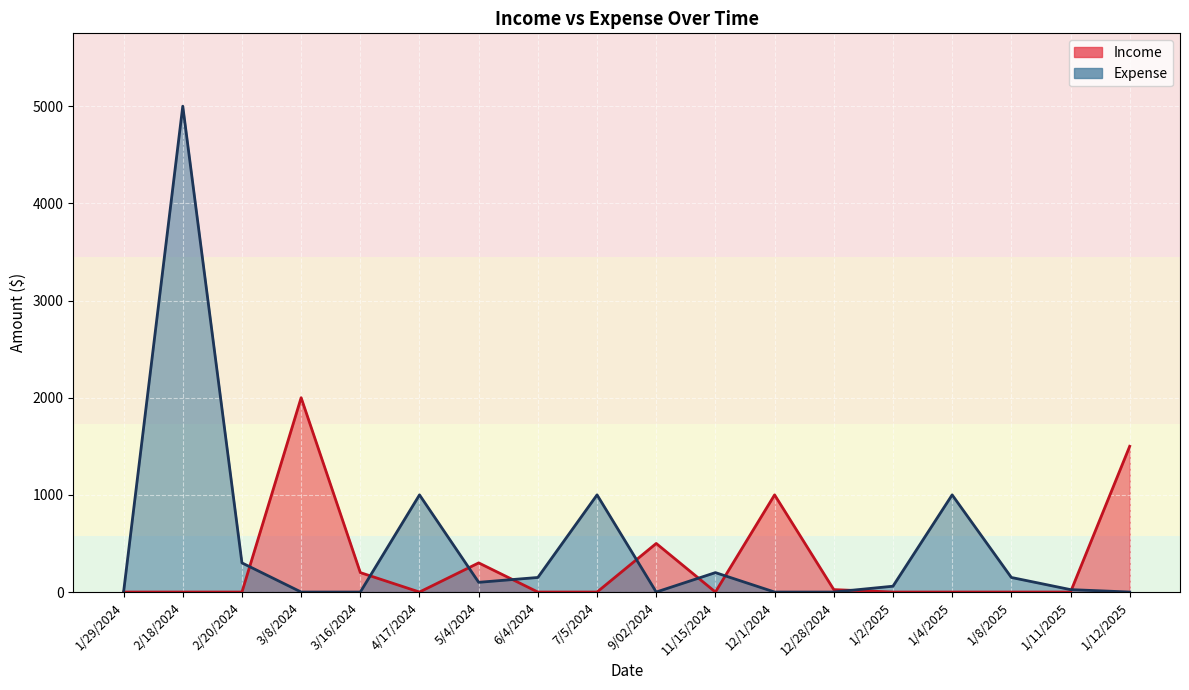

In Income, how many points are lower than both neighbors (excluding endpoints)?

2